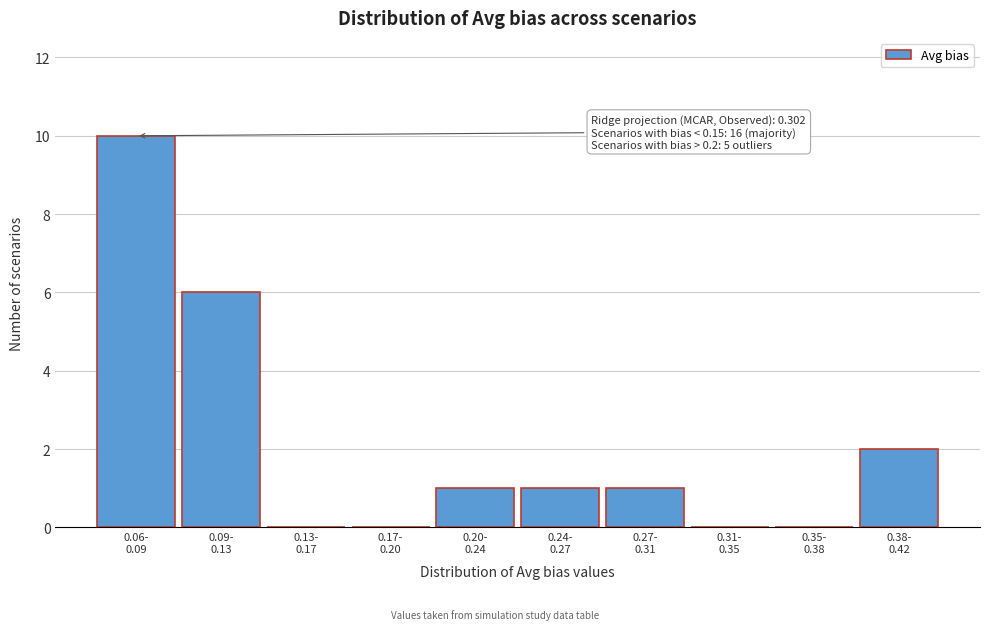

What is the sum of all values?

21